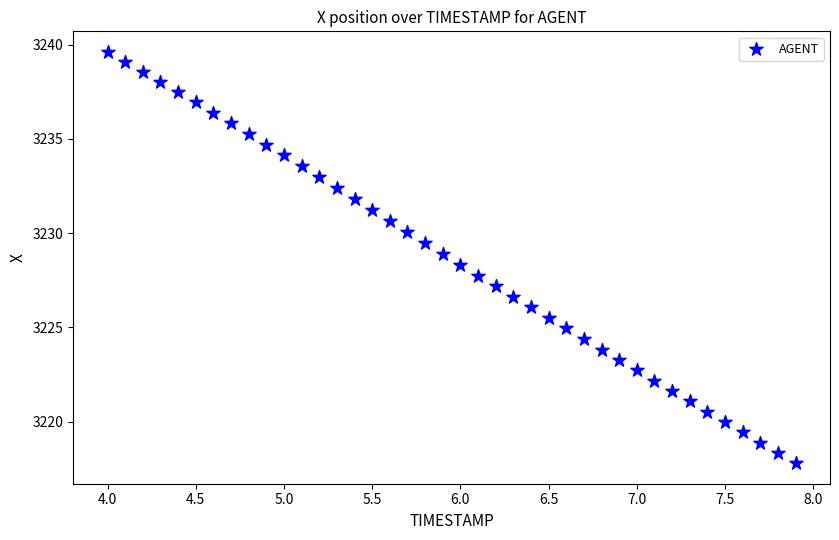

What is the range of Y values (max minus min)?

21.8